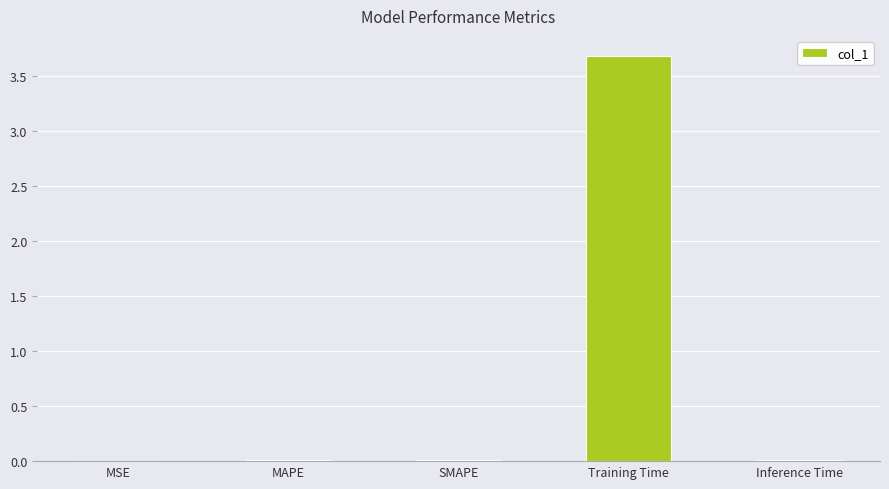

What is the change in value from Training Time to Inference Time?

-3.7